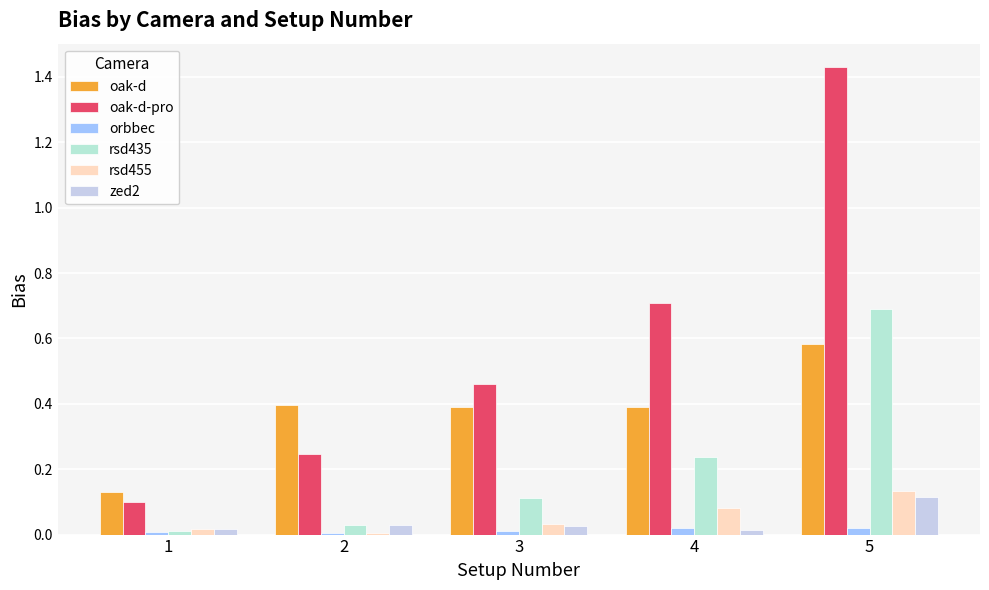

Count the number of data series in this chart.

6